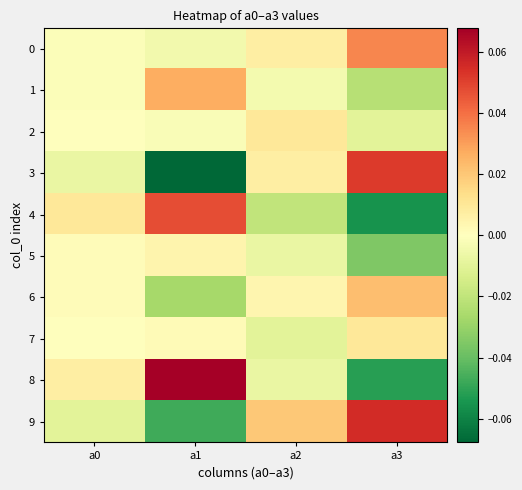

Rank the series at a3 from lowest to highest value.

4, 8, 5, 1, 2, 7, 6, 0, 3, 9